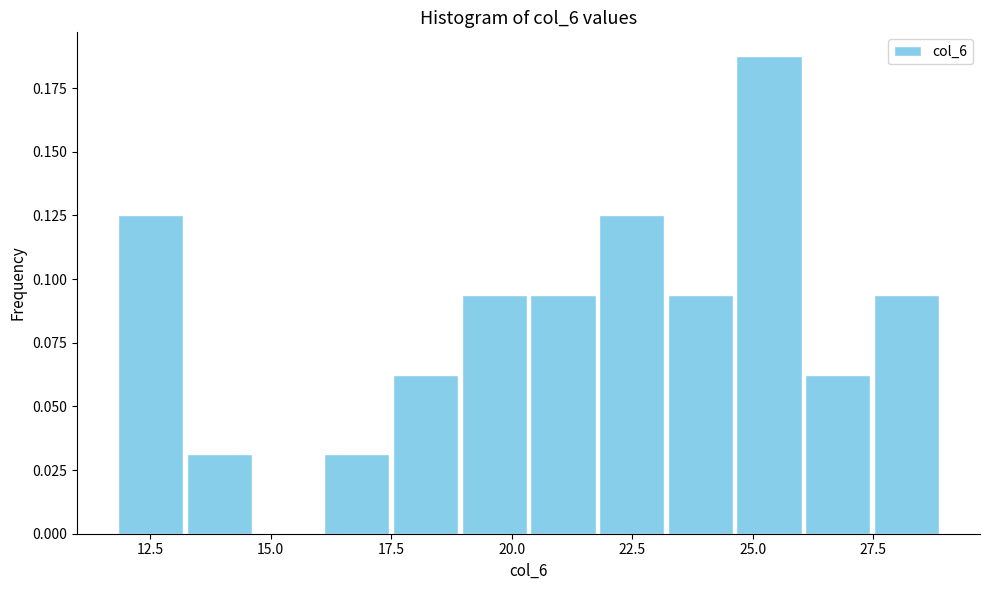

Read against the x-axis, roughly where is the centre of the tallest bar?

25.5